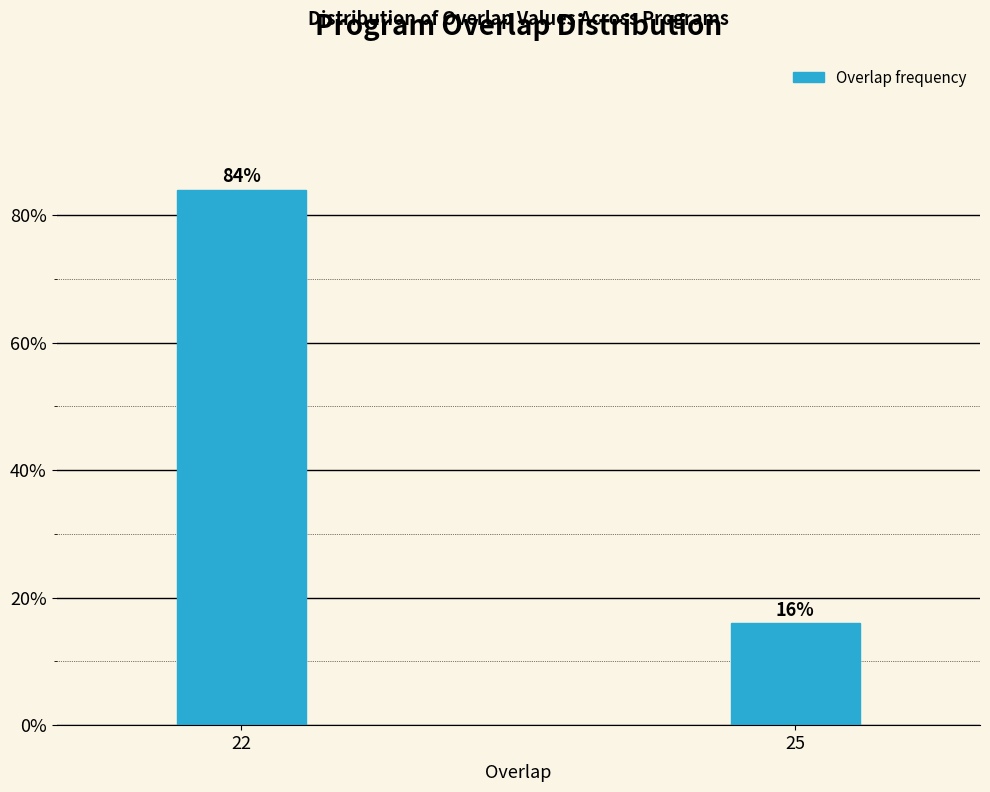

Reading right to left, extract all data points from this chart.

16	84